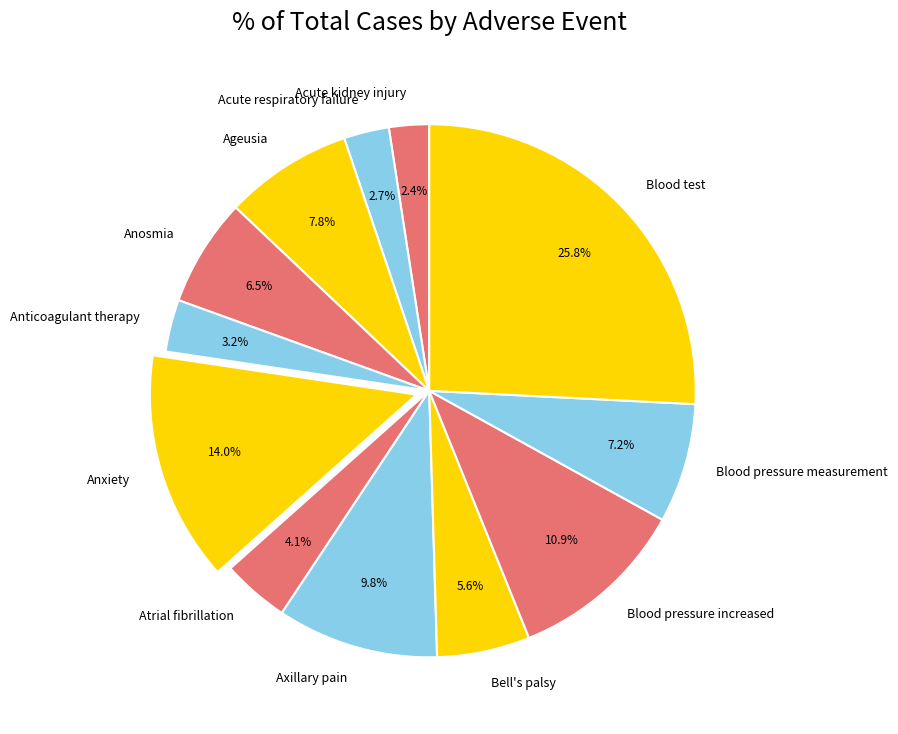

What is the total percentage of Ageusia and Blood pressure measurement?

15.0%